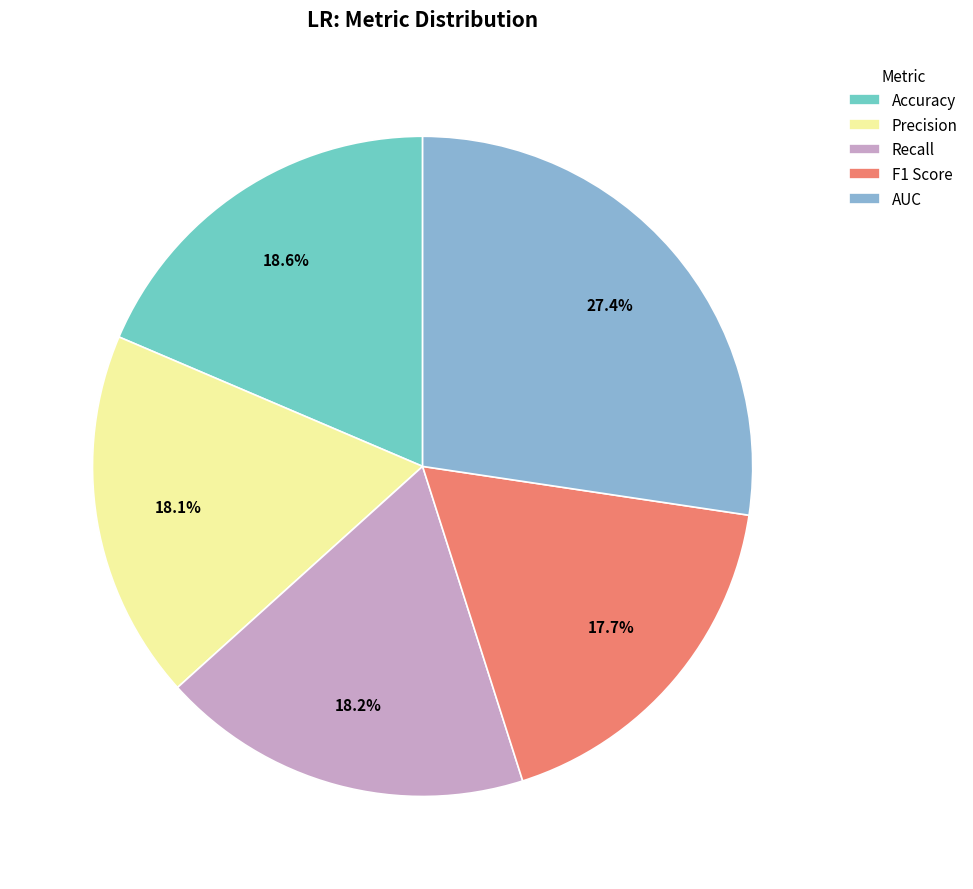

To the nearest percent, what is the combined percentage of Accuracy and F1 Score?

36%